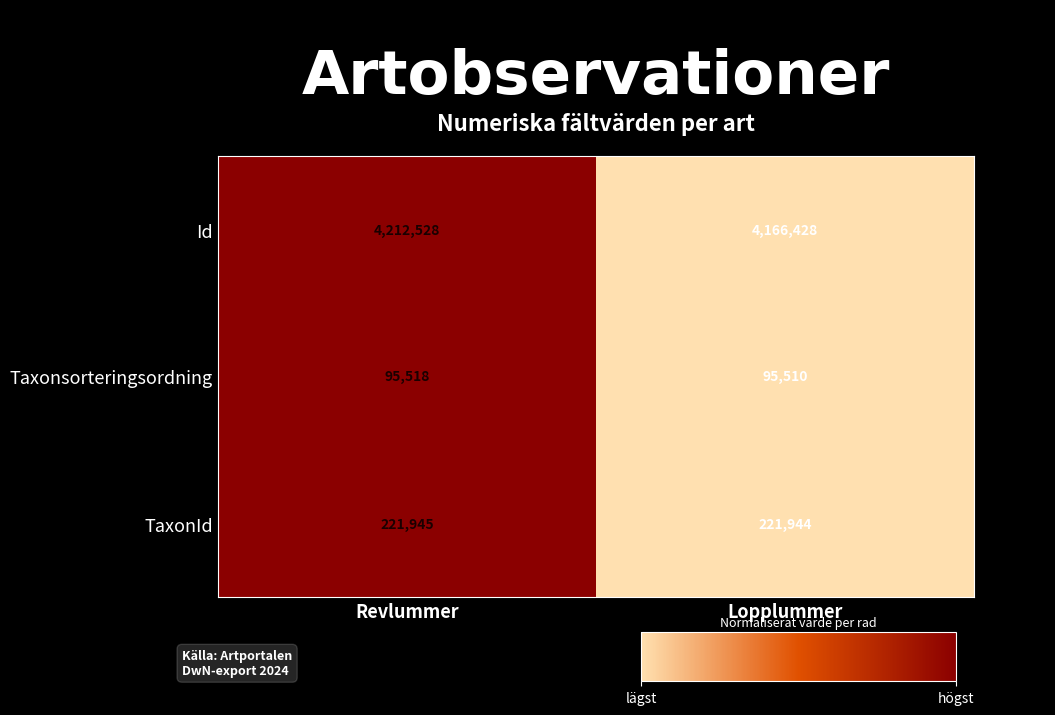

The value of Id at Revlummer is 4212528. True or false?

True